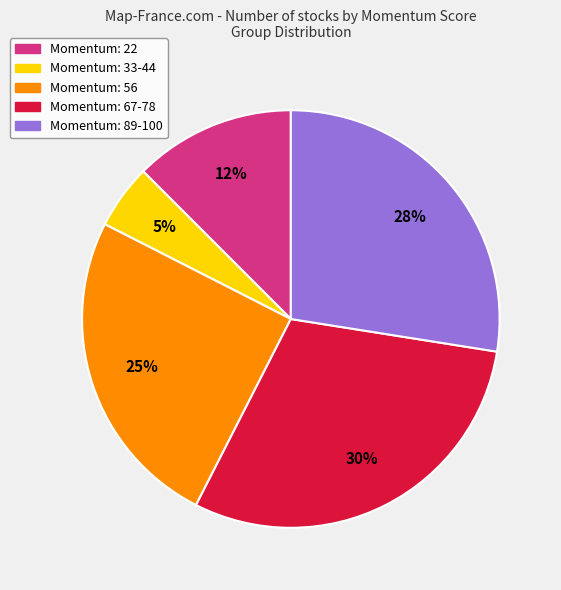

To the nearest percent, what portion does Momentum: 67-78 represent?

30%